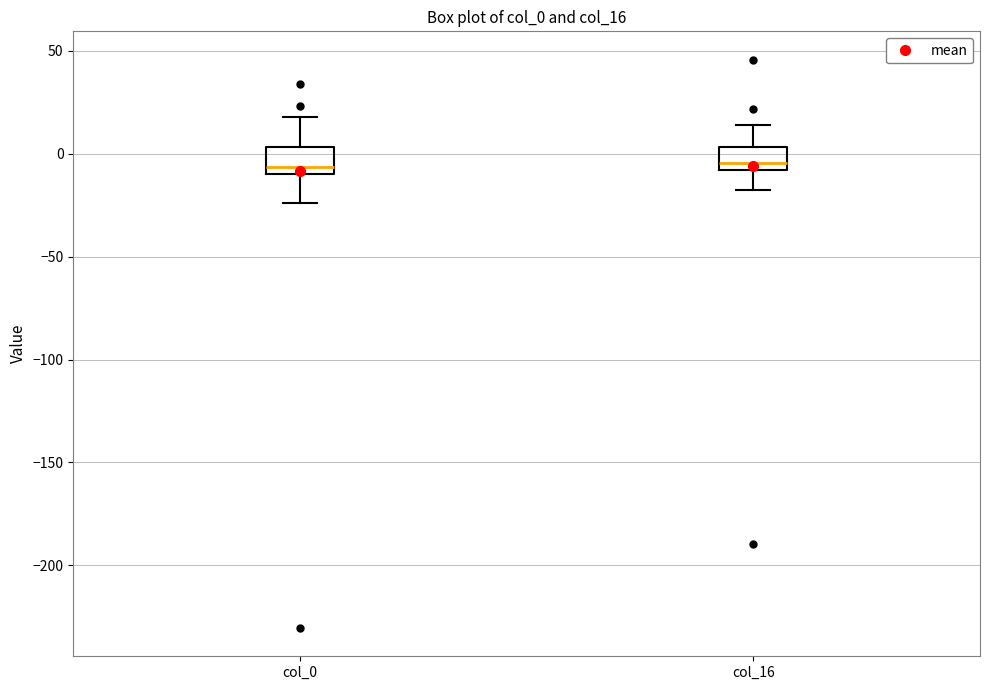

Reading left to right, read every box against the y-axis: the position of its median line, the range the box covers, and the ends of its whiskers. The values are not printed on the chart, so give them approximately, as read against the axis.

col_0: median -5, box -10 to 5, whiskers -25 to 20
col_16: median -5, box -10 to 5, whiskers -20 to 15